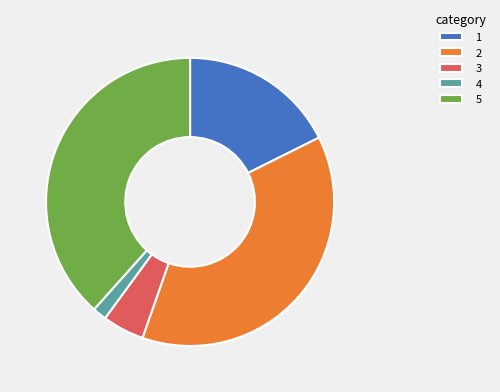

What is the ratio of the value at 4 to the value at 3?

0.3